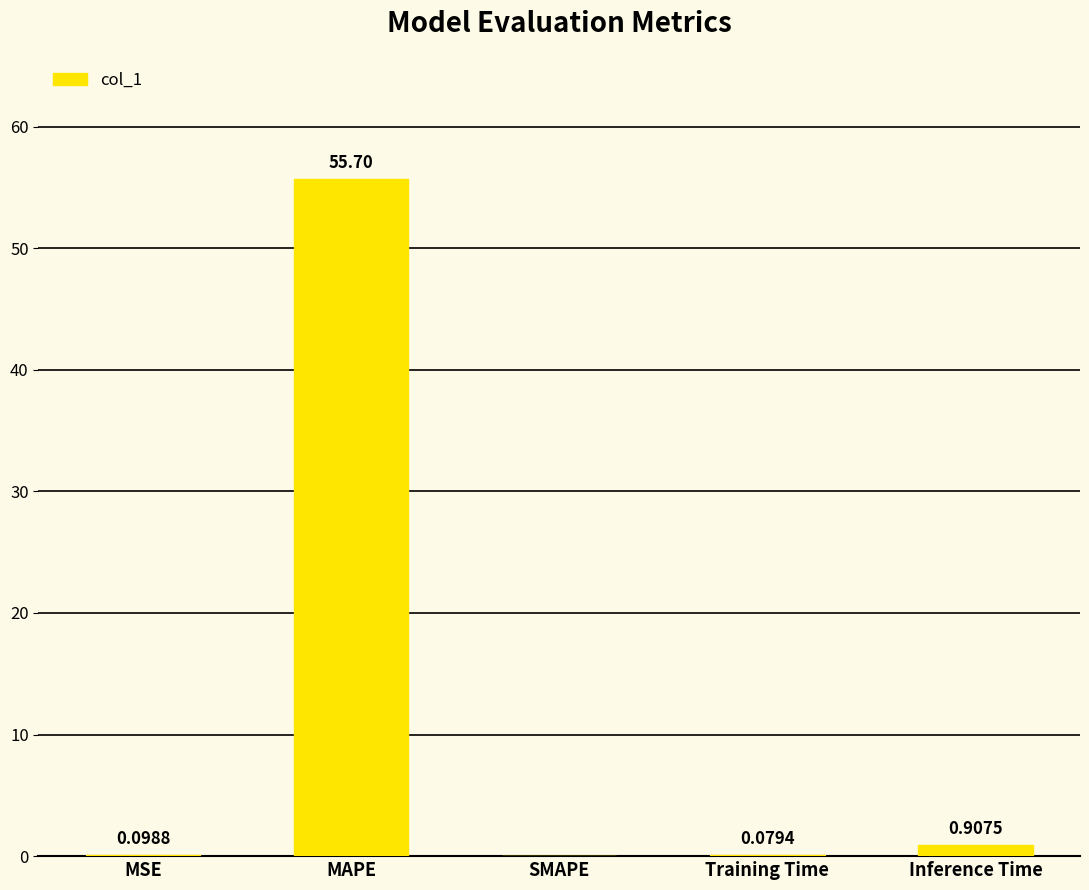

At which category does the chart reach its peak across all series?

MAPE